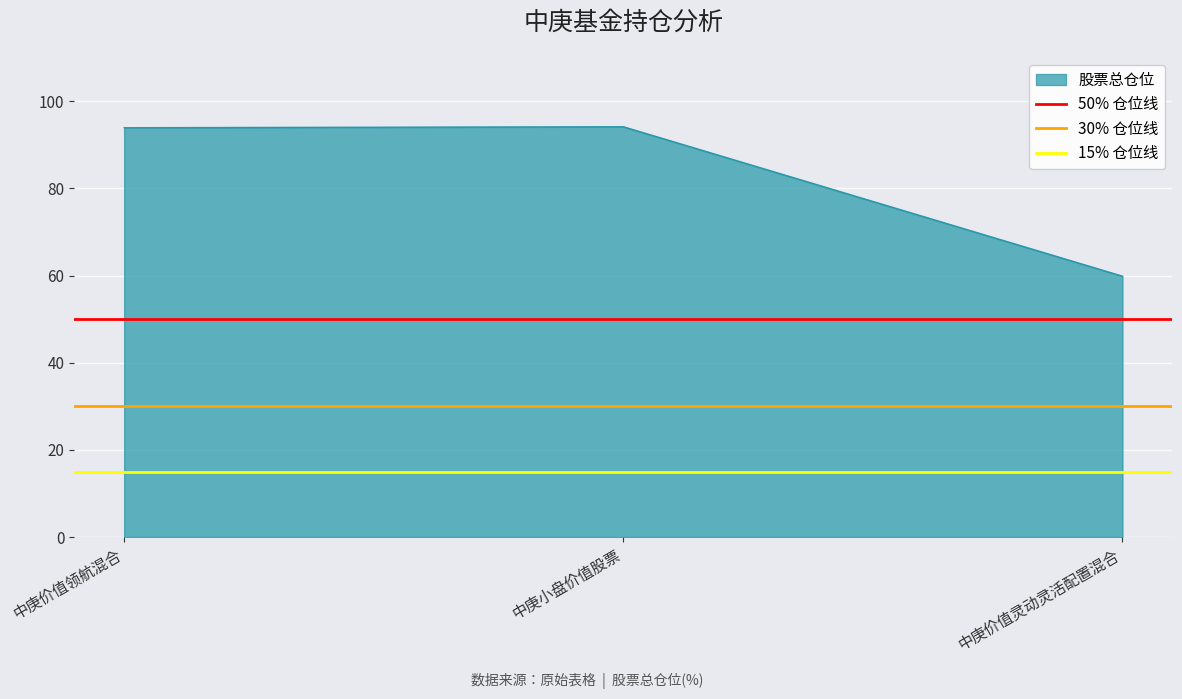

Between 中庚小盘价值股票 and 中庚价值领航混合, which is larger?

中庚小盘价值股票